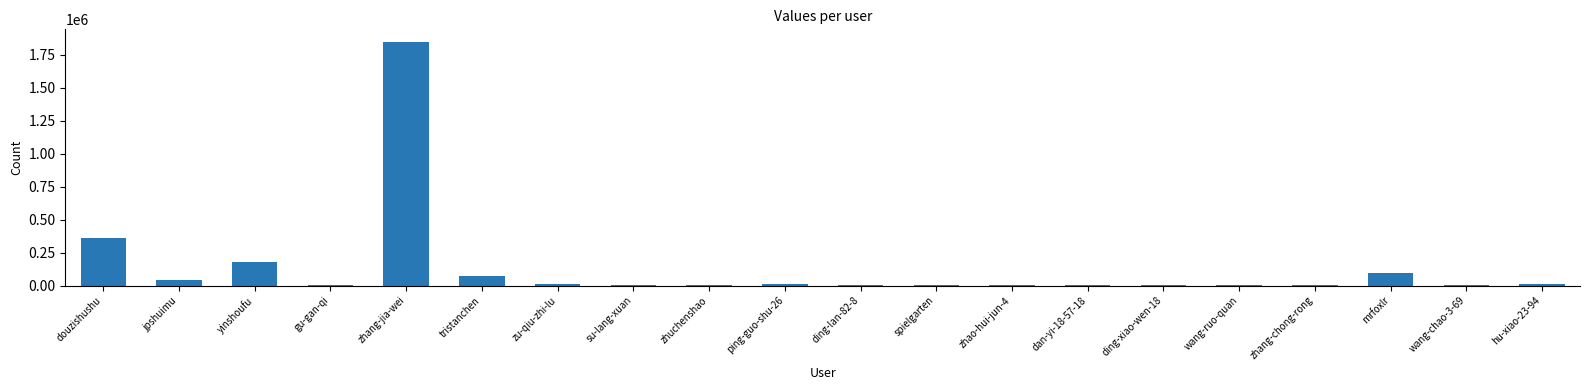

What is the approximate value at douzishushu?

359884